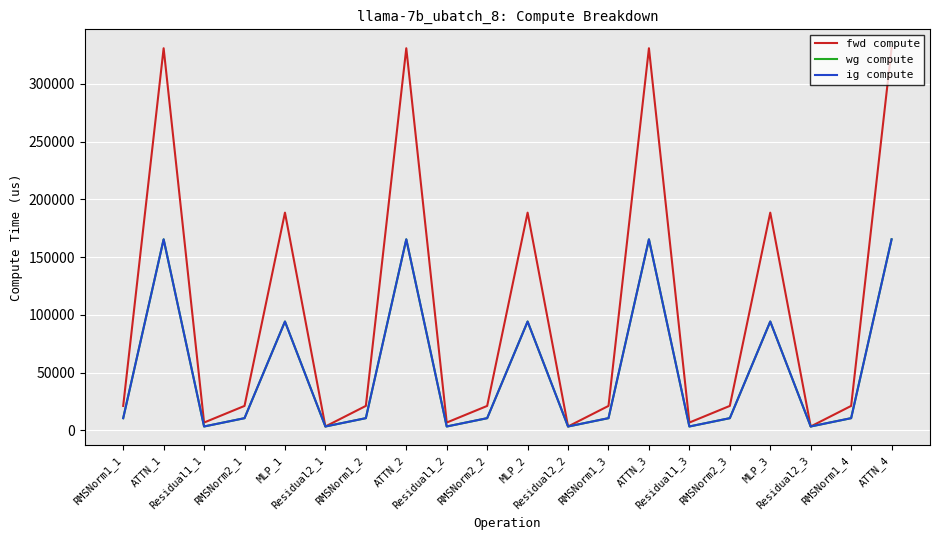

True or false: ig compute and fwd compute intersect in this chart.

False